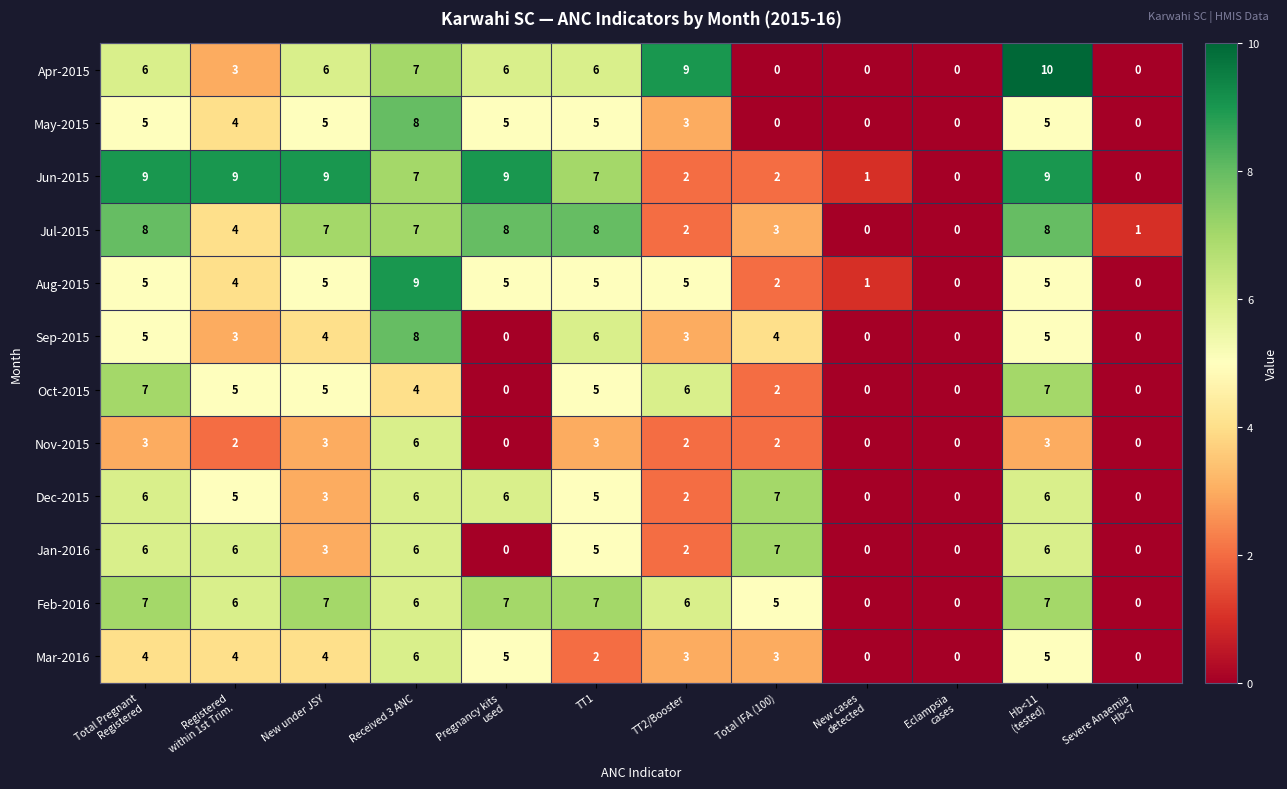

What is the difference between the maximum and second lowest values in the Nov-2015 series?

6